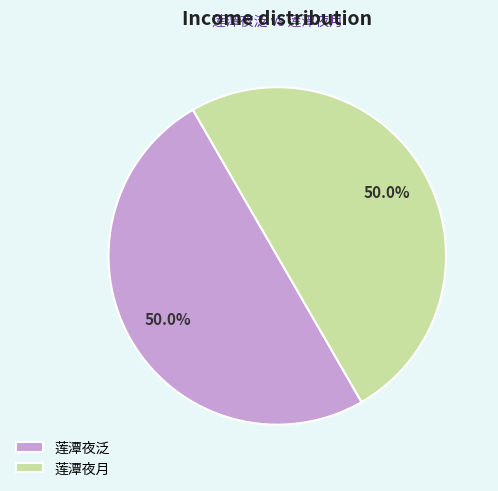

Approximately how many times larger is the value at 莲潭夜泛 compared to 莲潭夜月?

1.0